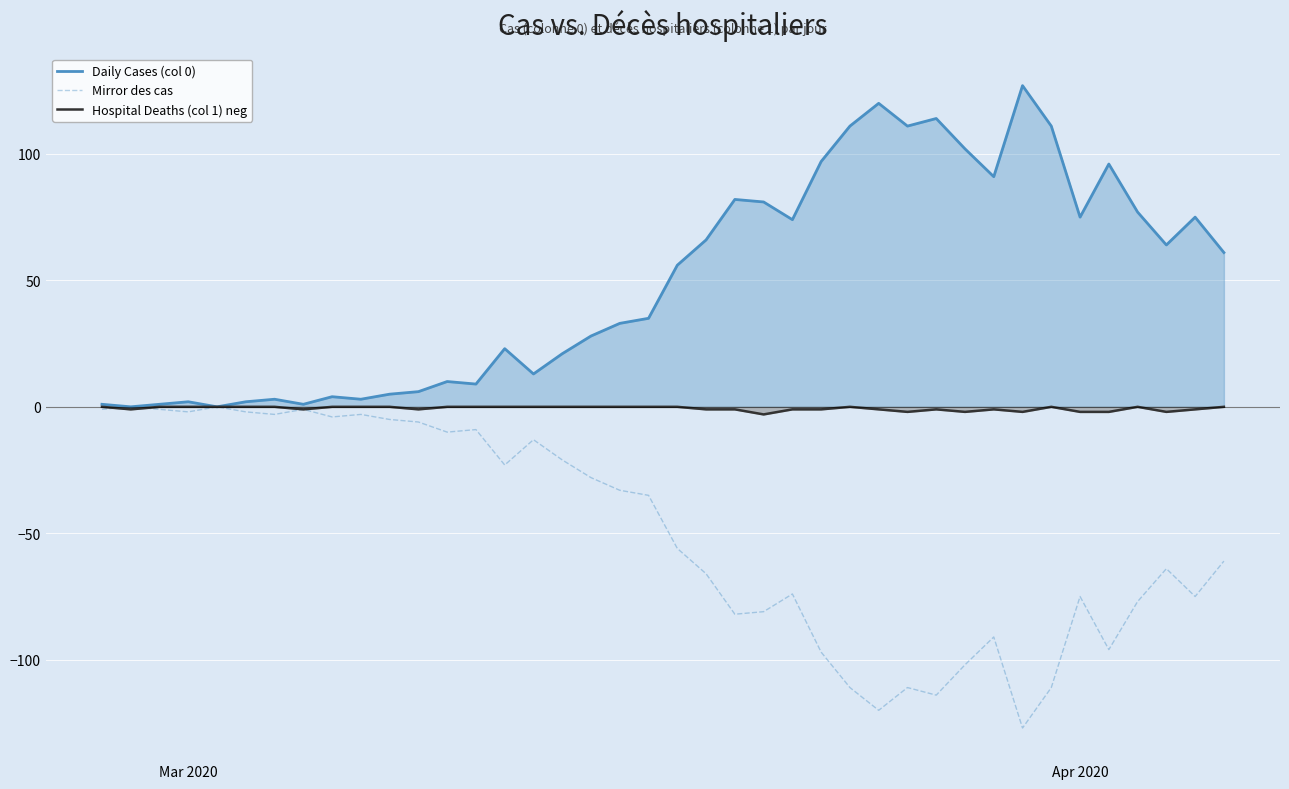

What is the maximum value shown in the chart?

127